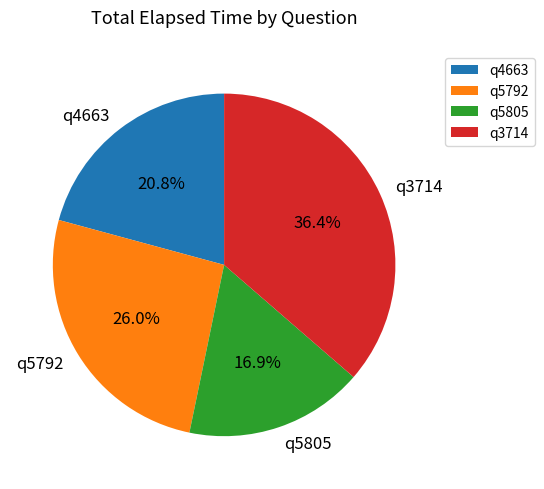

How many segments does this pie chart have?

4